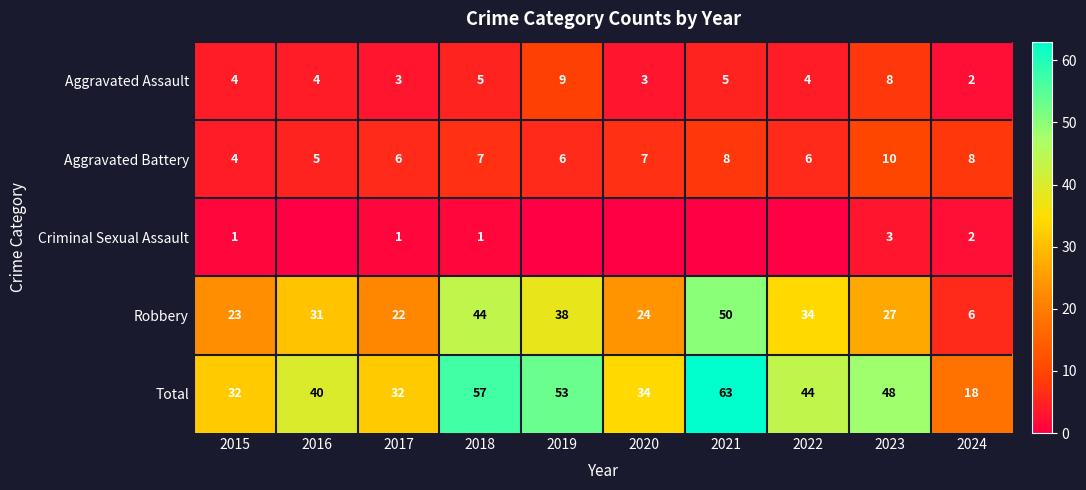

Is it true that Criminal Sexual Assault equals 1 at 2017?

True